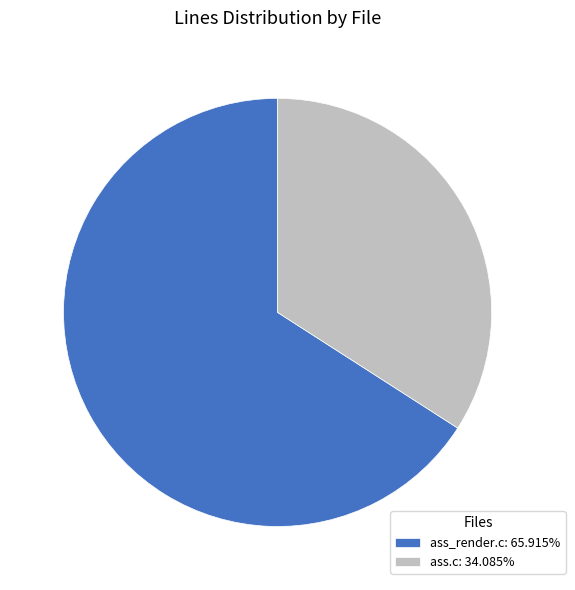

Is the sum of ass.c: 34.085% and ass_render.c: 65.915% greater than half?

Yes